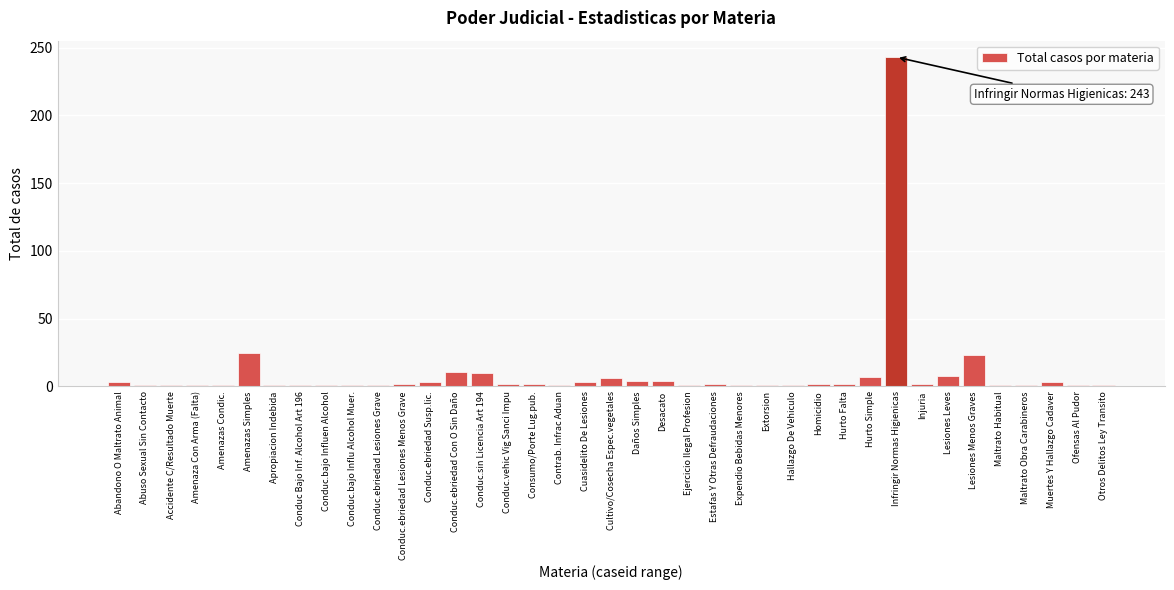

What is the maximum value shown in the chart?

243